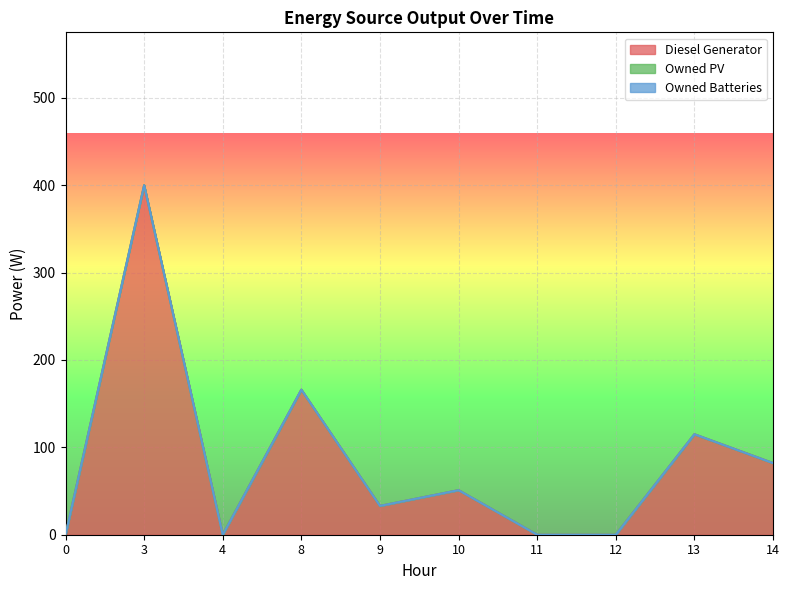

Between 11 and 13, which series saw the biggest shift?

Diesel Generator